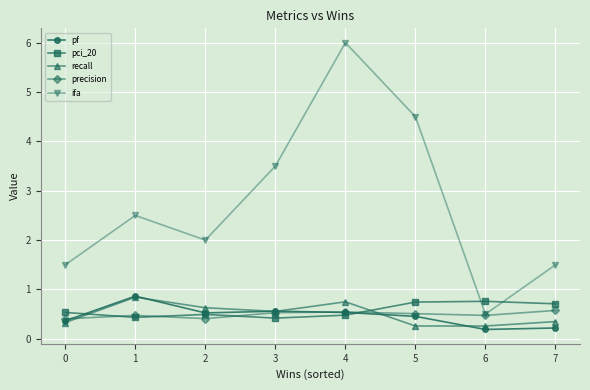

How many times do pci_20 and ifa cross each other?

2